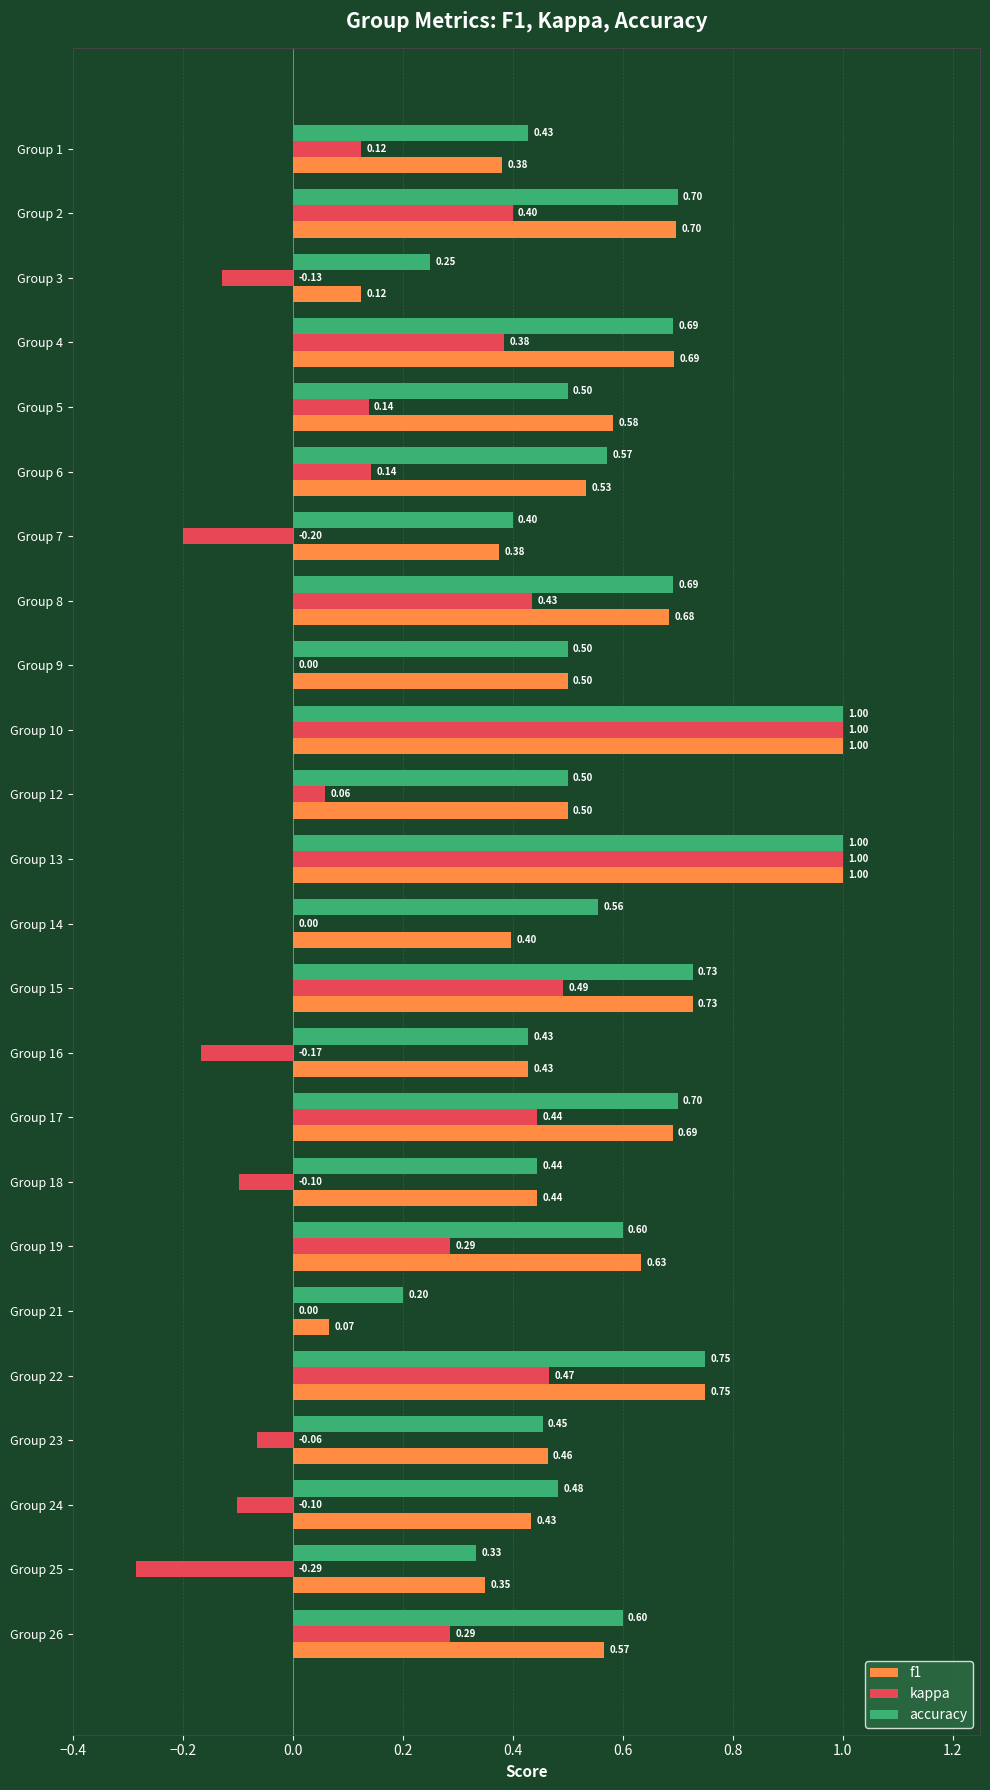

Is the value of f1 at Group 7 greater than the value of accuracy at Group 2?

No